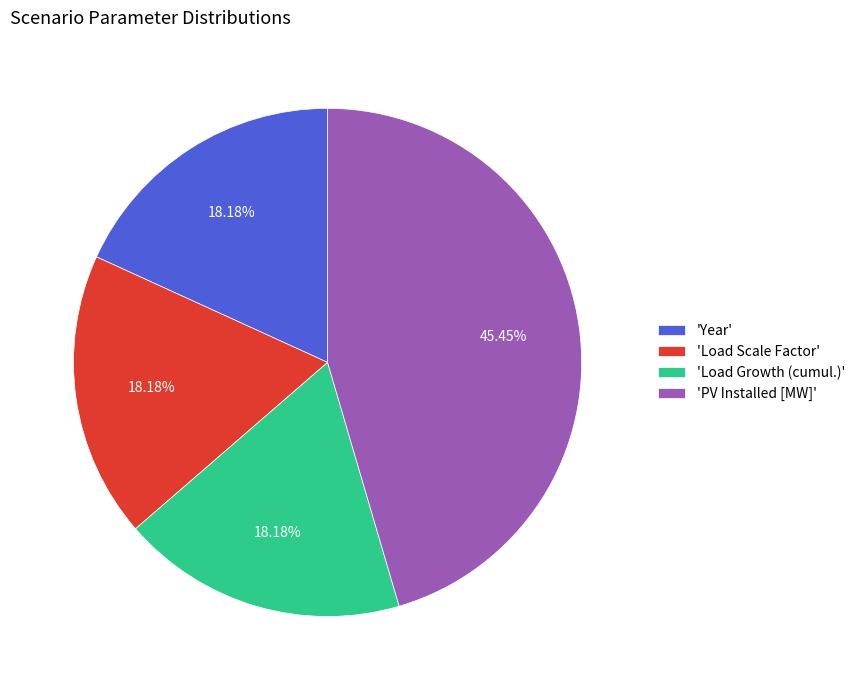

Do 'PV Installed [MW]' and 'Year' together represent more than half of the pie?

Yes